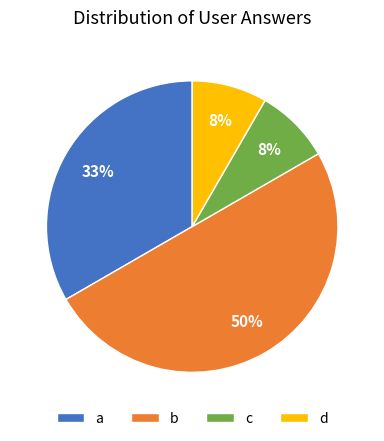

How many slices are in this pie chart?

4